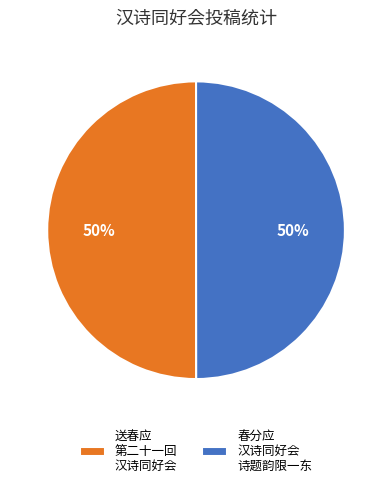

What is the ratio of the value at 送春应 第二十一回 汉诗同好会 to the value at 春分应 汉诗同好会 诗题韵限一东?

1.0